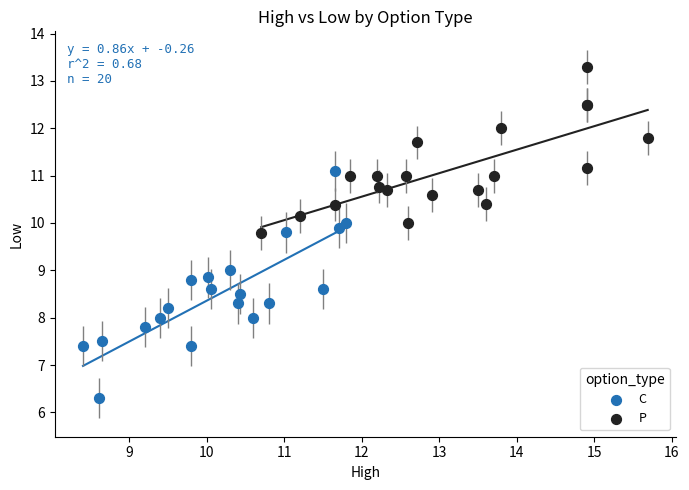

Which series has the widest spread of Y values?

C